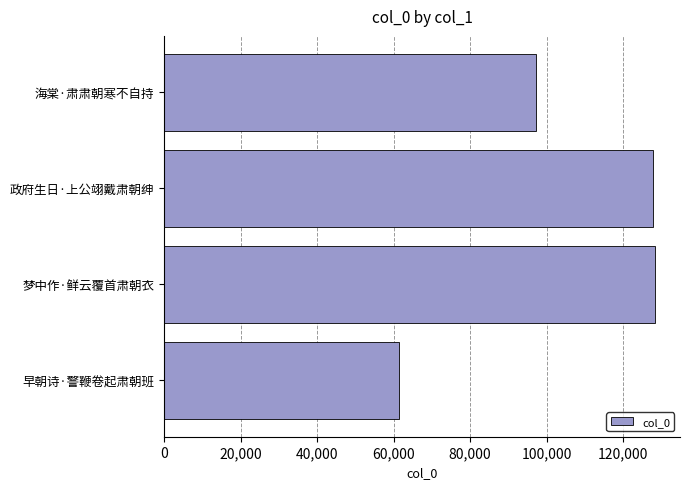

The chart shows a value of 97209 at 海棠·肃肃朝寒不自持. True or false?

True